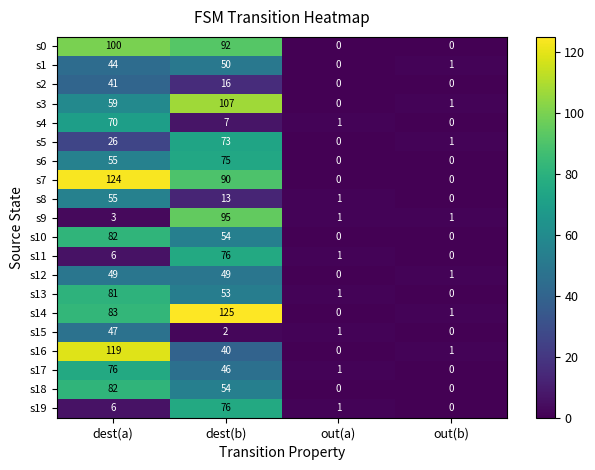

True or false: s8 has a value of 13 at dest(b).

True